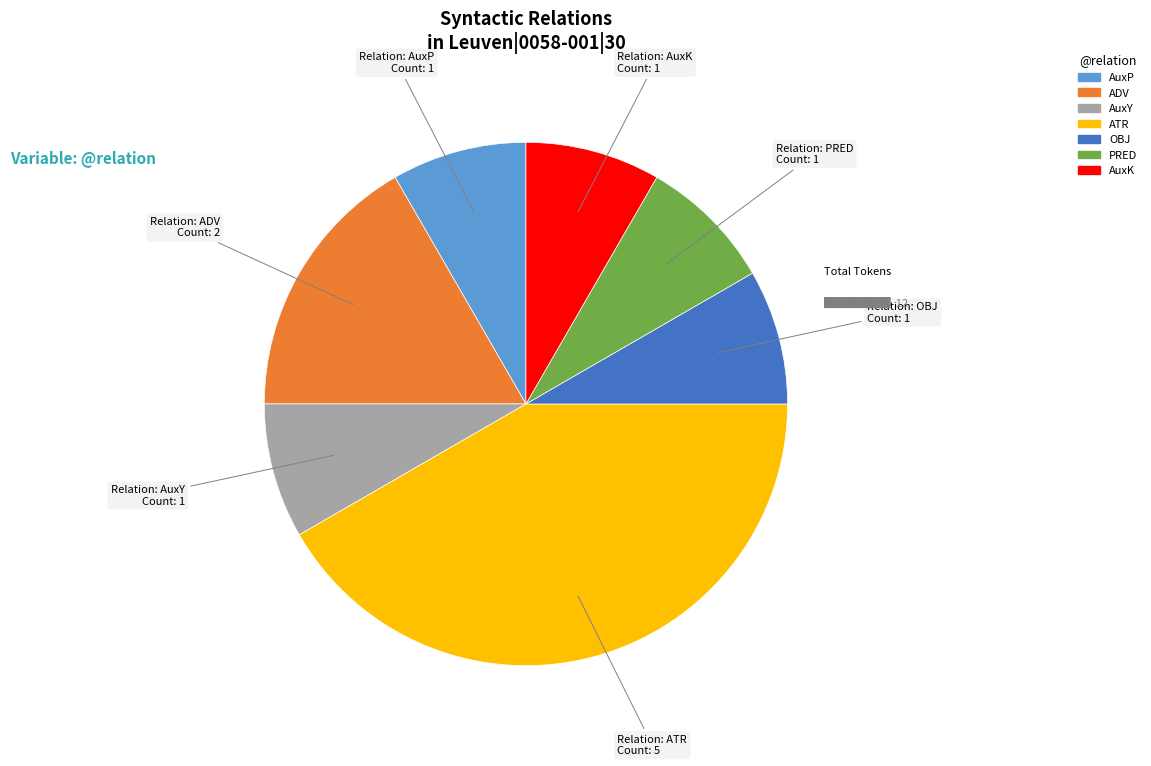

How many slices are in this pie chart?

7